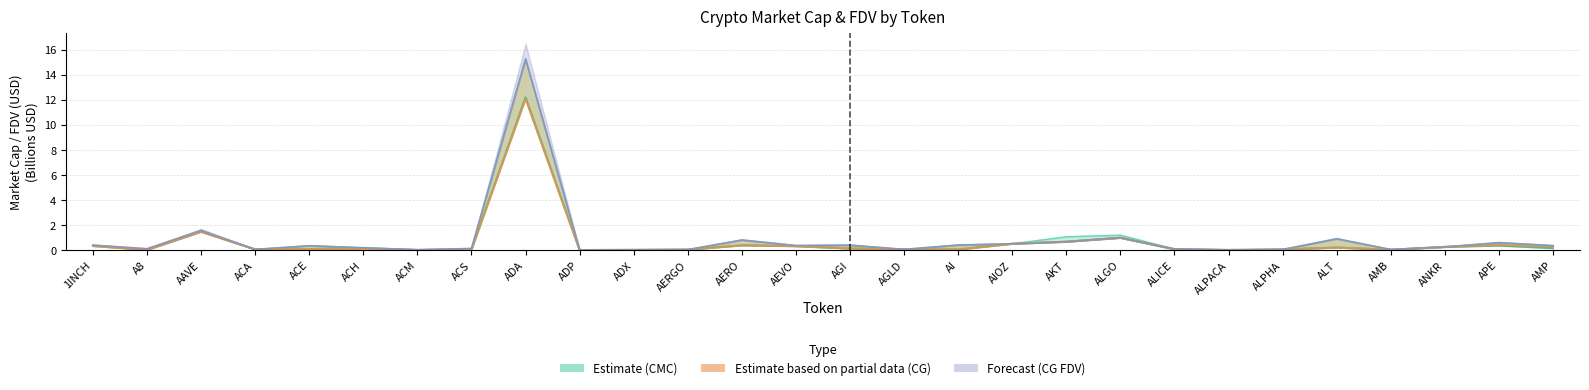

How many lines are shown in the chart?

4